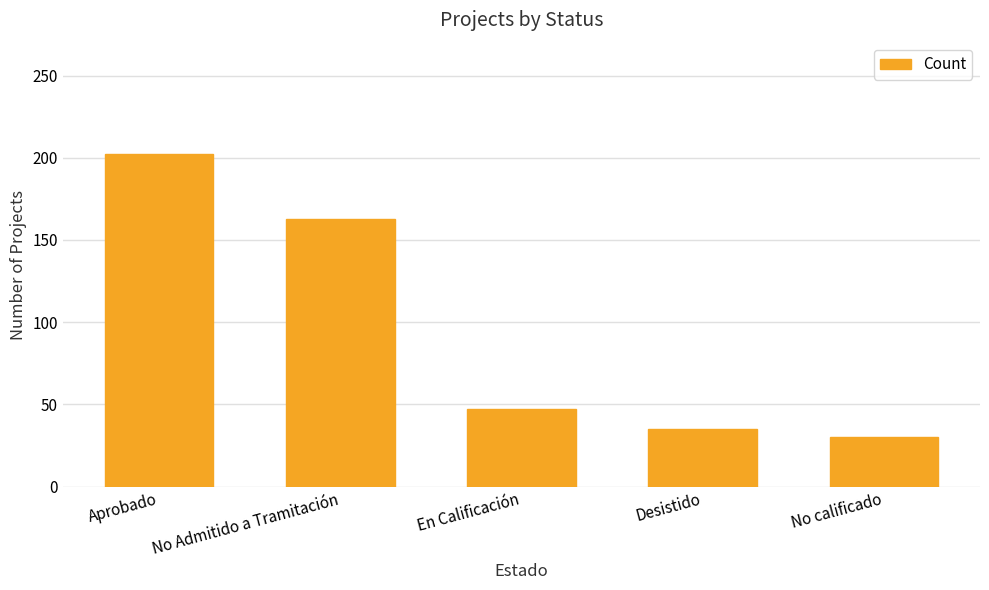

Reading left to right, transcribe all the data shown in this chart.

202	163	47	35	30